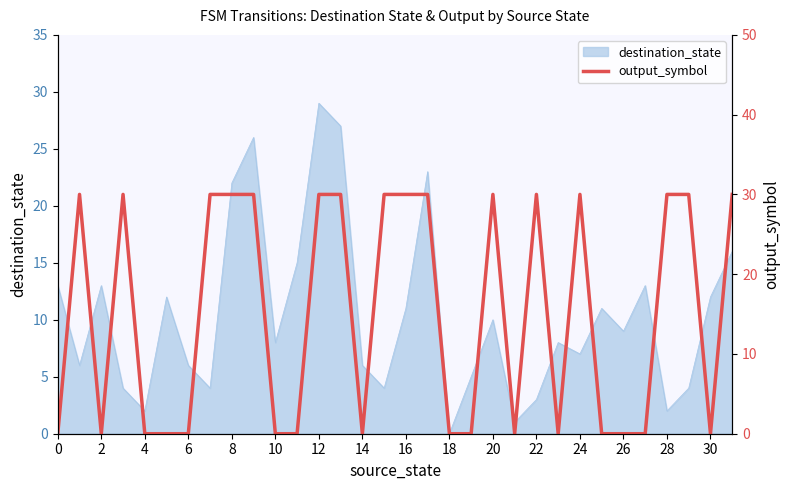

The destination_state series shows 4 at 2. True or false?

False